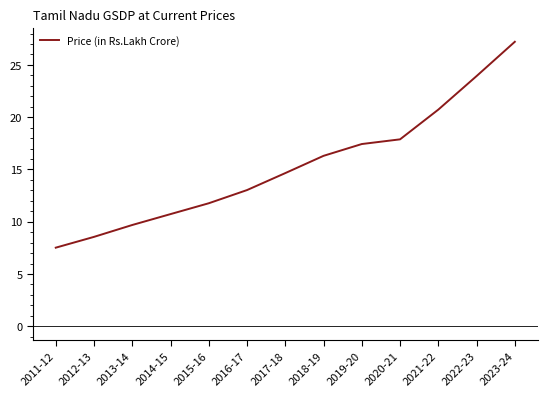

Count the number of data series in this chart.

1